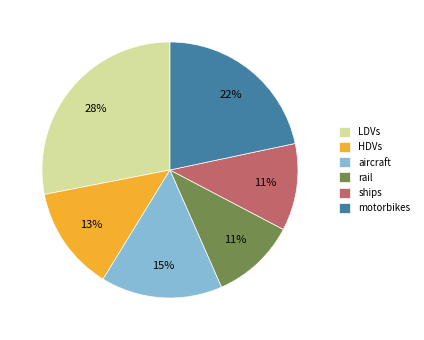

What percentage is the rail slice, to the nearest percent?

11%